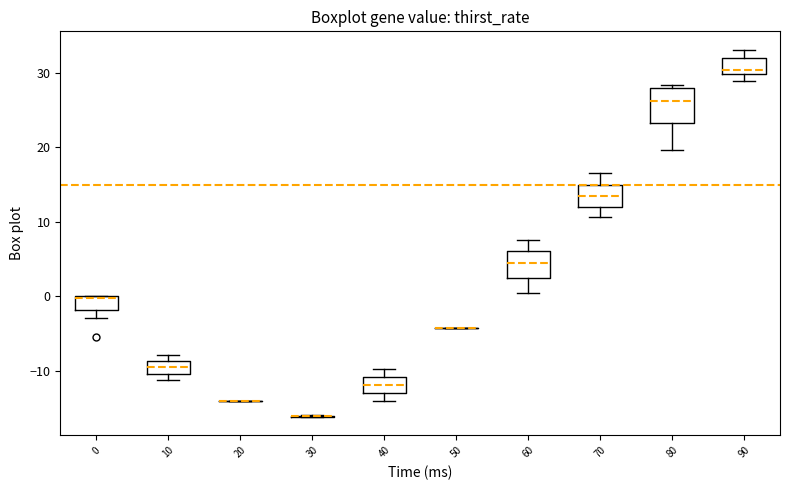

Where is the lower edge of the box at x = 0 on the y-axis? The values are not printed on the chart, so give them approximately, as read against the axis.

-2